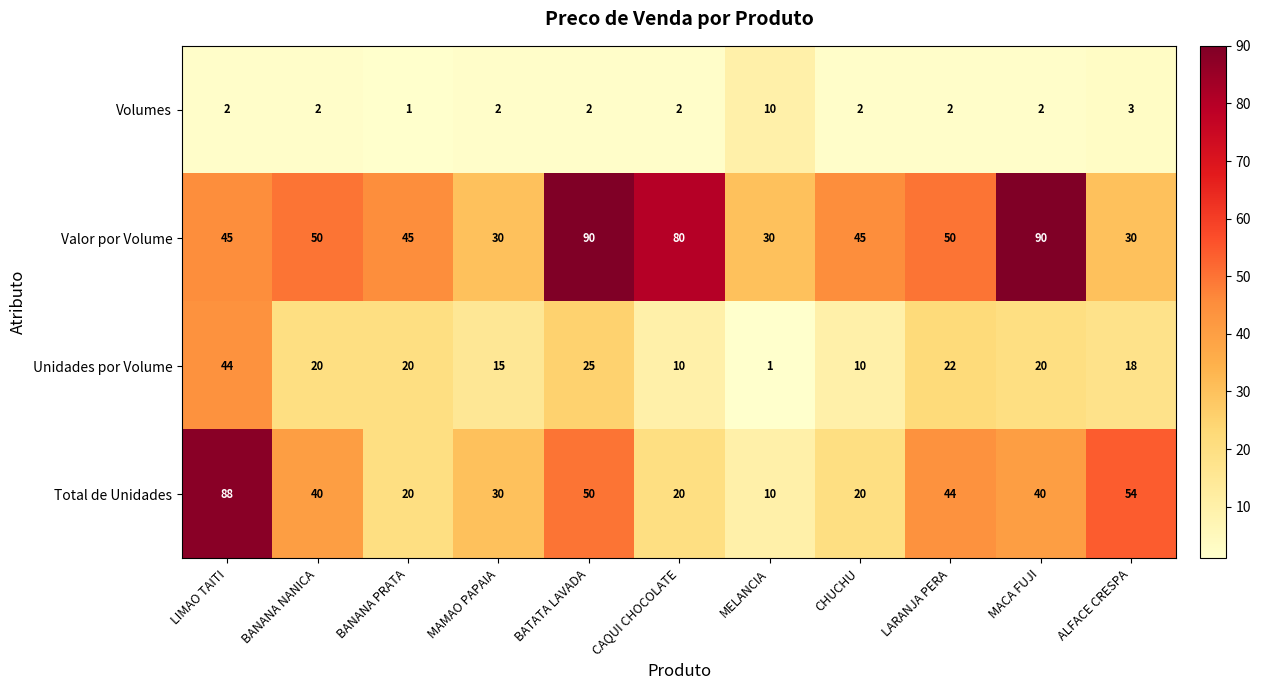

Read the Total de Unidades value at BANANA PRATA.

20